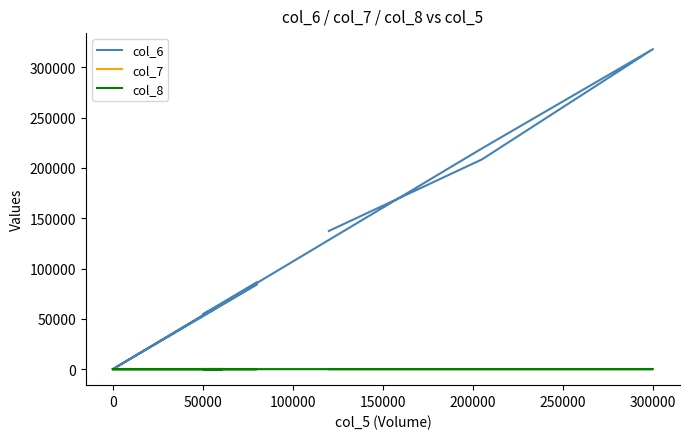

How many values in col_8 are above zero?

8